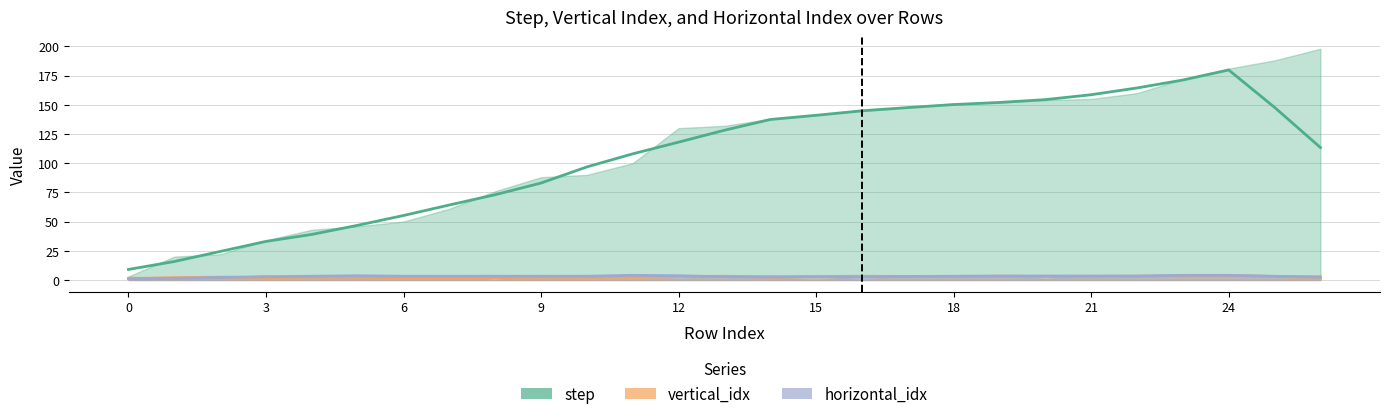

Reading right to left, list all the values displayed in this chart.

step: 26=198	25=188	24=181	23=172	22=160	21=155	20=154	19=152	18=151	17=148	16=146	15=141	14=138	13=132	12=130	11=100	10=90	9=88	8=76	7=61	6=50	5=46	4=43	3=34	2=22	1=20	0=3
vertical_idx: 26=3	25=4	24=4	23=4	22=3	21=2	20=3	19=3	18=4	17=4	16=0	15=4	14=4	13=3	12=1	11=4	10=2	9=1	8=3	7=1	6=3	5=1	4=2	3=4	2=2	1=1	0=3
horizontal_idx: 26=4	25=4	24=4	23=4	22=4	21=4	20=1	19=4	18=4	17=4	16=3	15=0	14=2	13=4	12=4	11=4	10=4	9=4	8=0	7=4	6=4	5=4	4=4	3=2	2=2	1=2	0=1